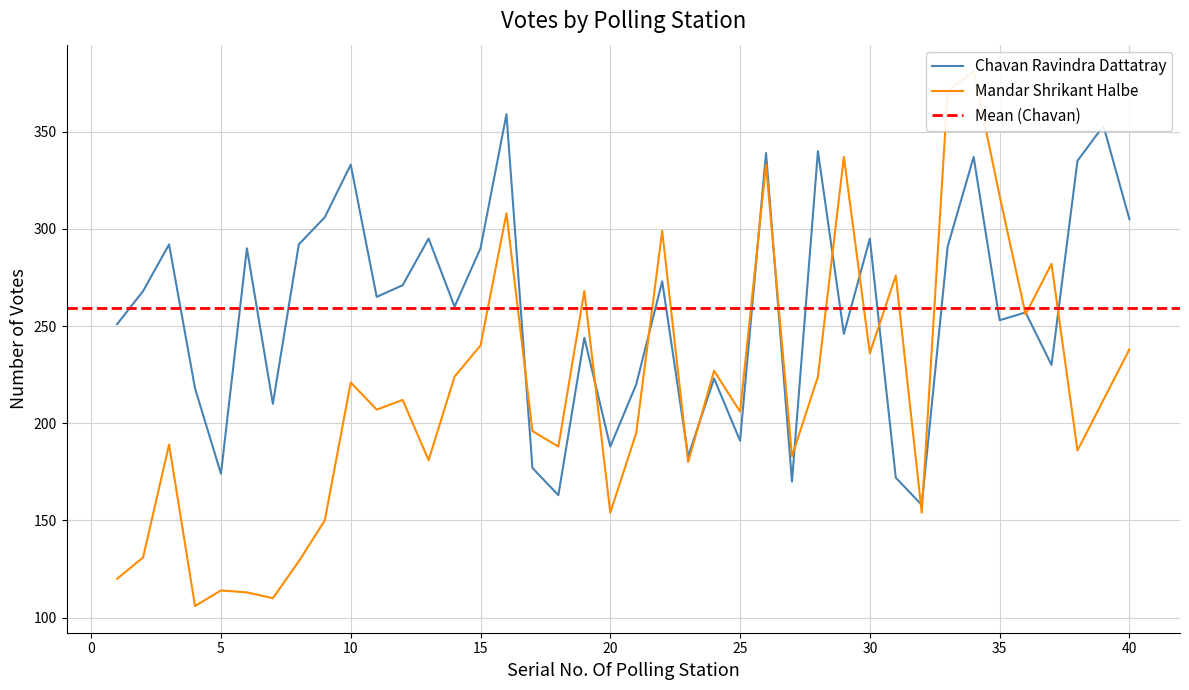

Between 31 and 17, which is larger?

17